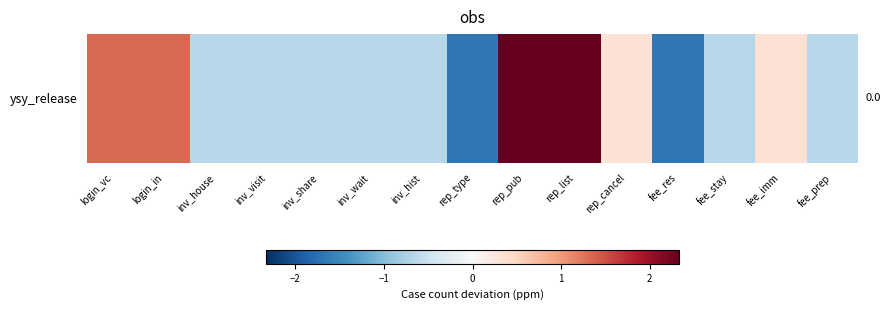

Count the number of categories in the chart.

15